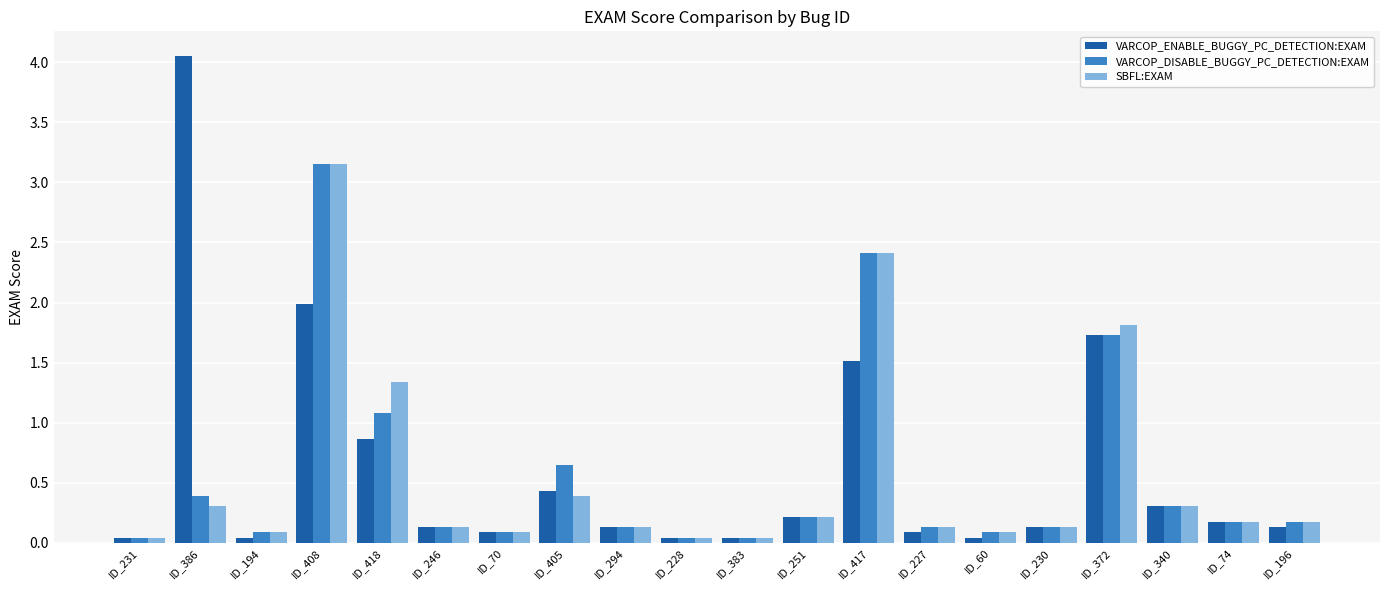

How many data points does each series have?

20